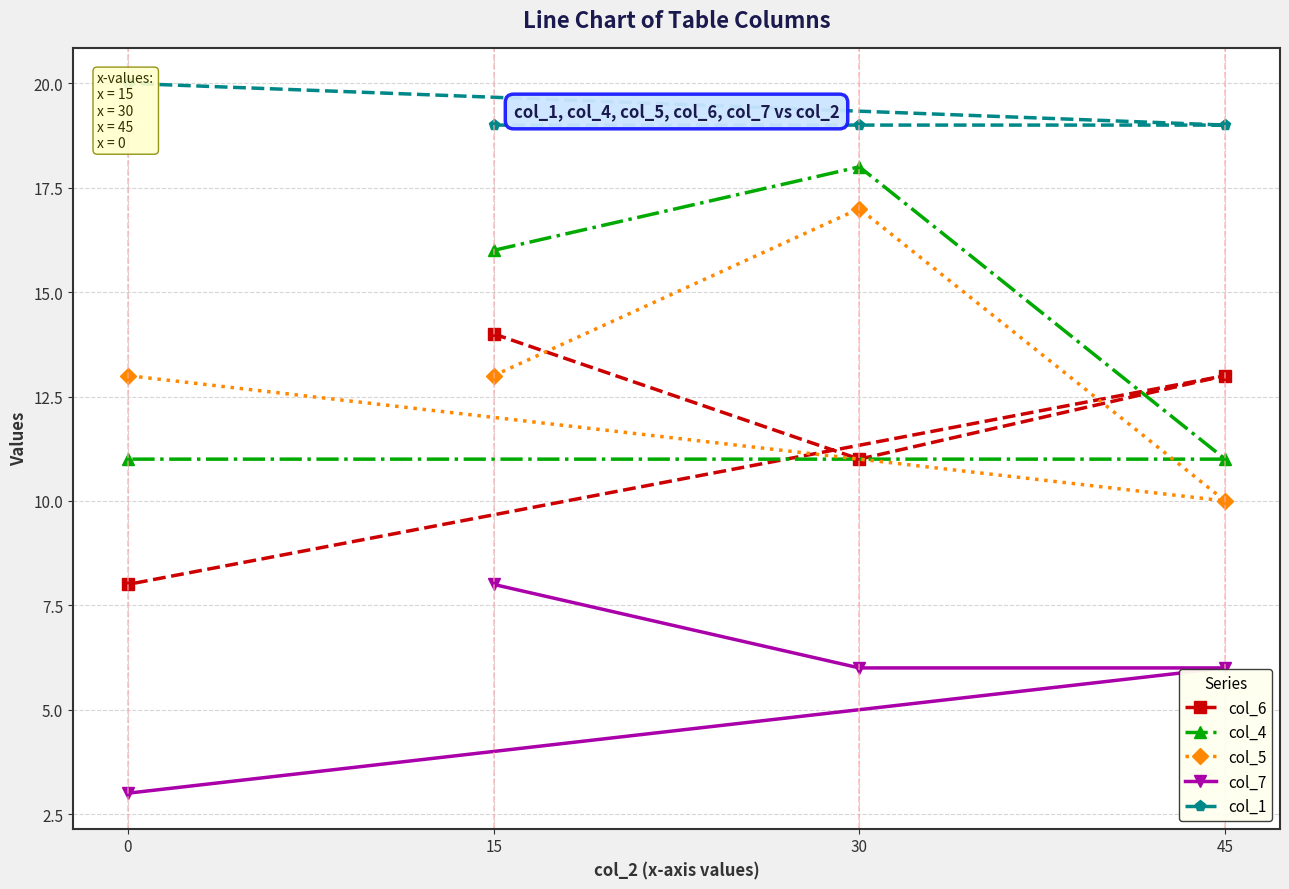

What is the difference between the maximum and minimum values in the col_1 series?

1